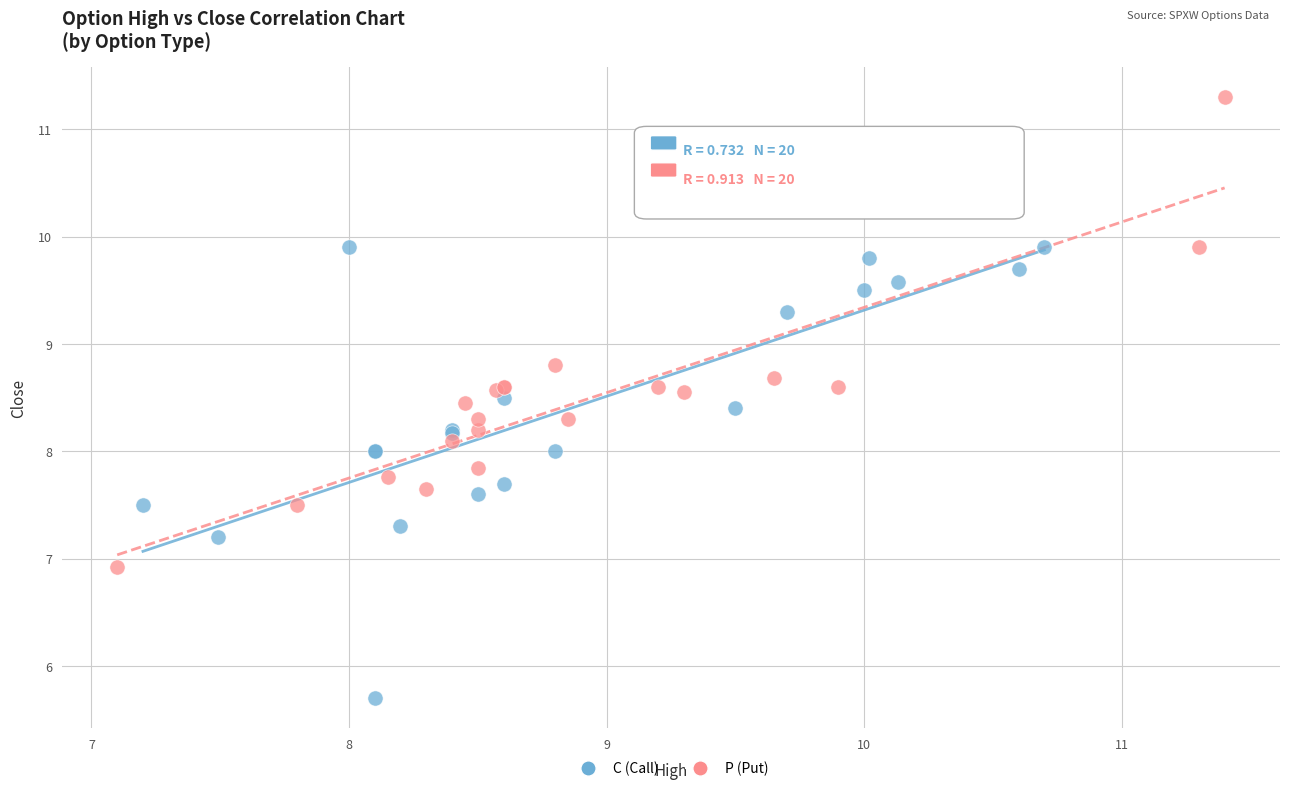

What are all the series names shown in the legend?

C (Call), P (Put)